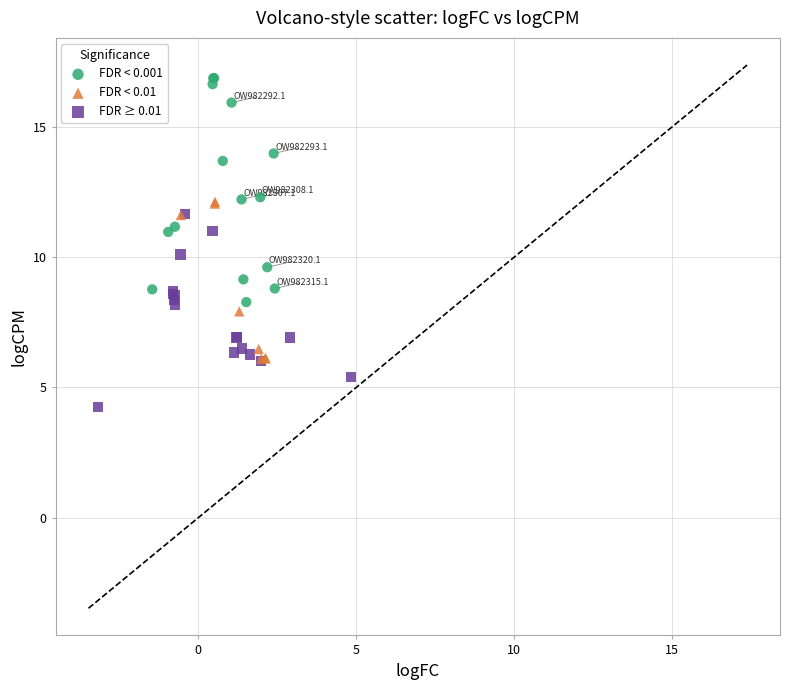

Which series reaches the maximum Y coordinate?

FDR < 0.001